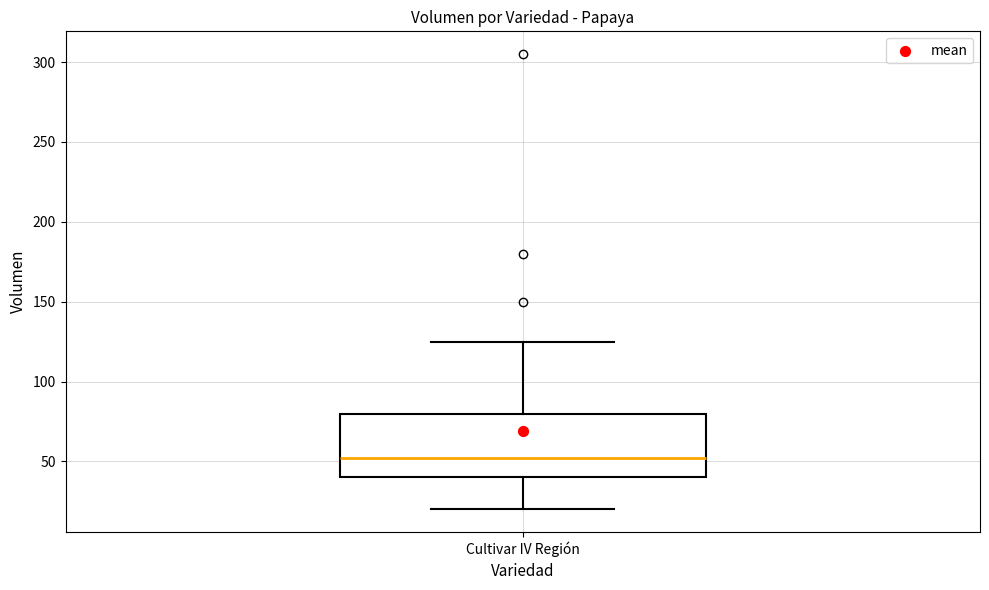

Transcribe this box plot: give where the median line is, the range the box spans, and where the two whiskers end, as read against the y-axis. The values are not printed on the chart, so give them approximately, as read against the axis.

median 55, box 40 to 80, whiskers 20 to 125